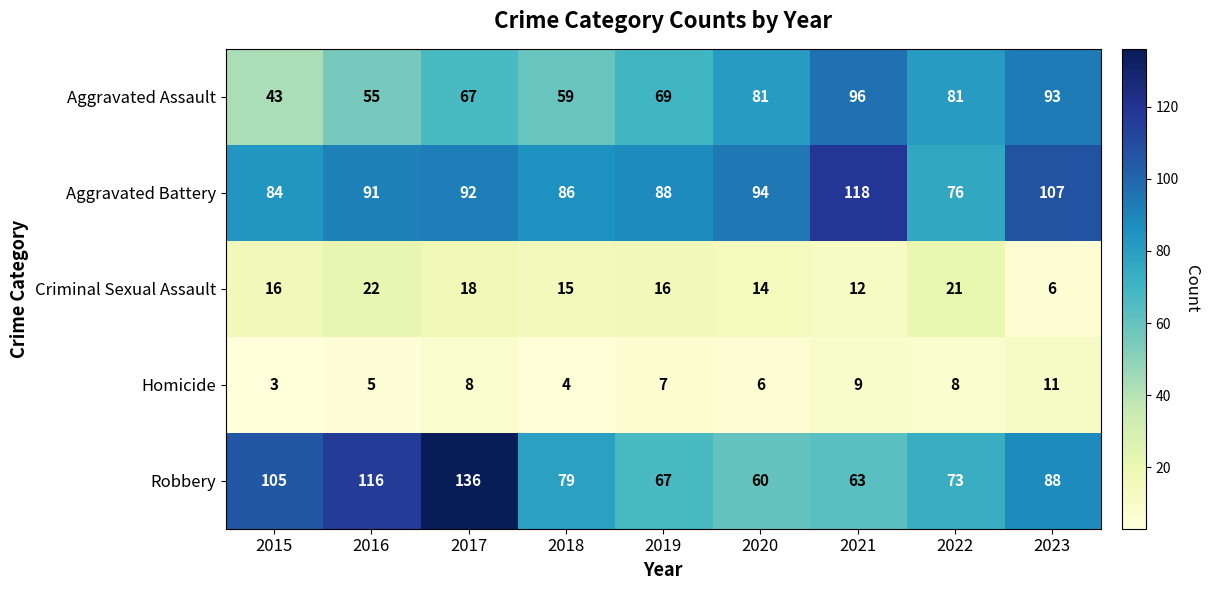

Rank the series at 2018 from highest to lowest value.

Aggravated Battery, Robbery, Aggravated Assault, Criminal Sexual Assault, Homicide